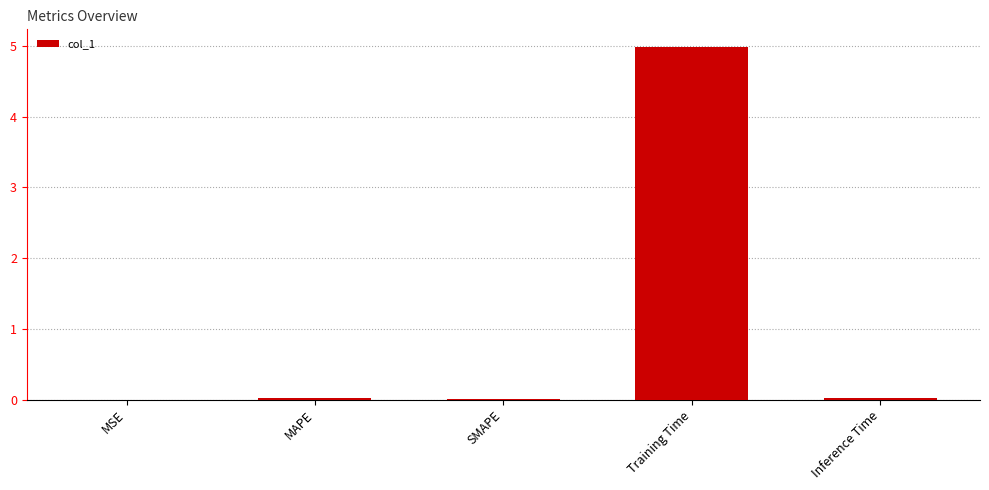

Which has a higher value, Training Time or Inference Time?

Training Time